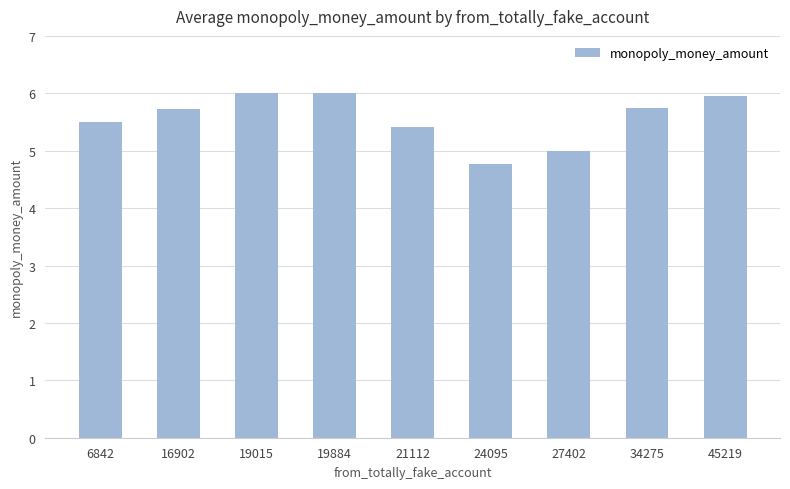

At which label does the data first exceed 5?

6842